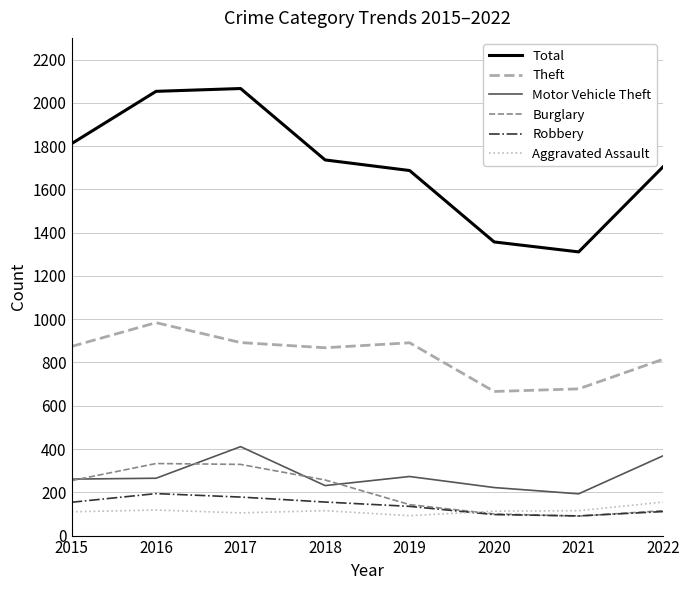

What is the difference between the second highest and second lowest values in the Robbery series?

81